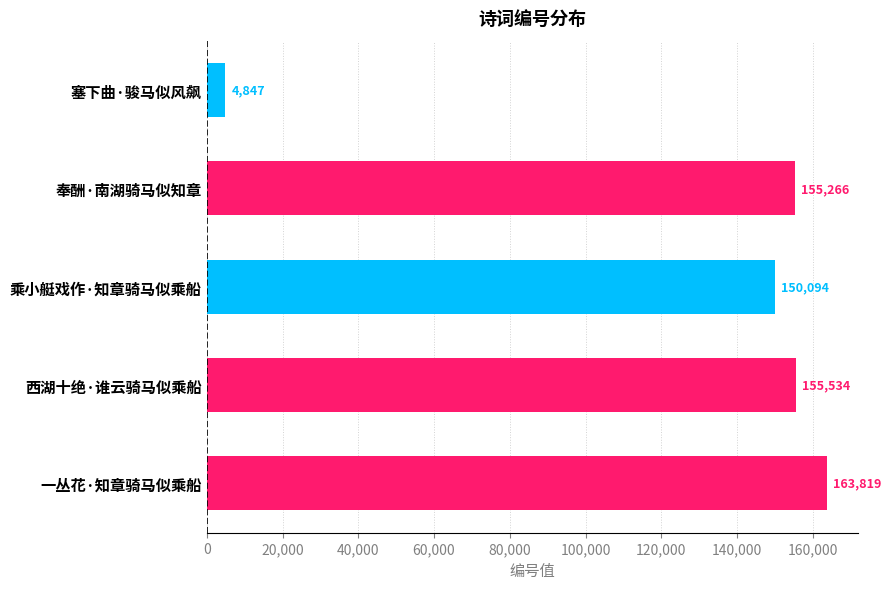

Where is the data nearest to the value 84333?

乘小艇戏作·知章骑马似乘船